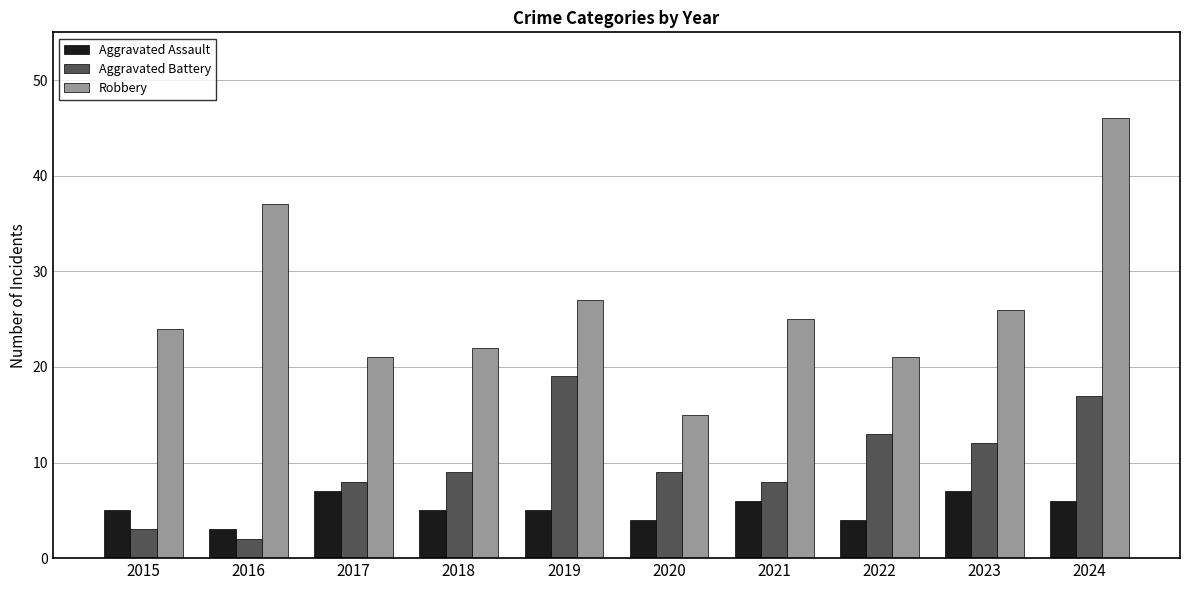

Rank the series by their average value, from highest to lowest.

Robbery, Aggravated Battery, Aggravated Assault